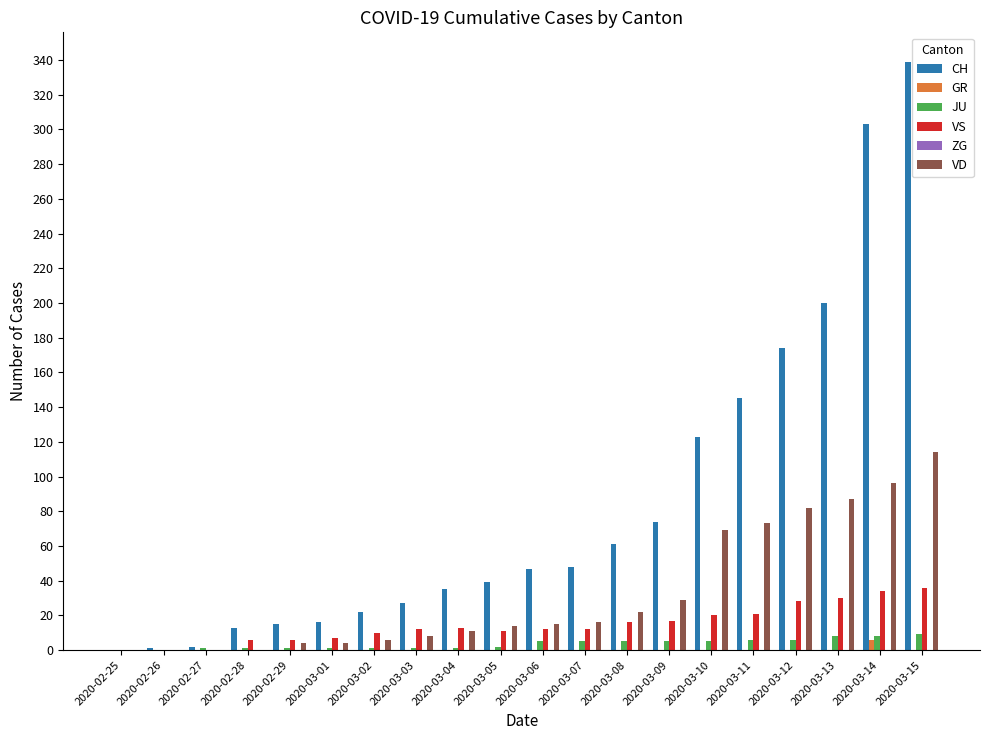

Count the number of data series in this chart.

5